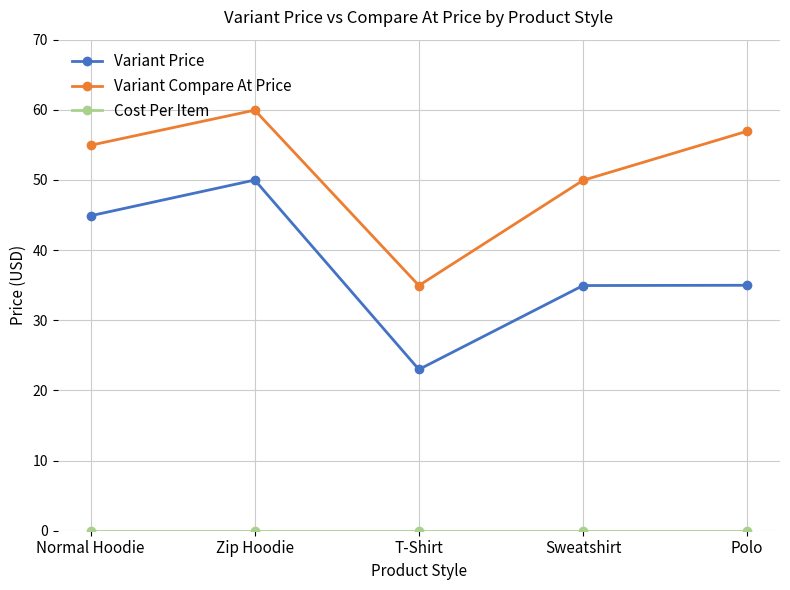

Where is the first local maximum for Variant Price?

Zip Hoodie